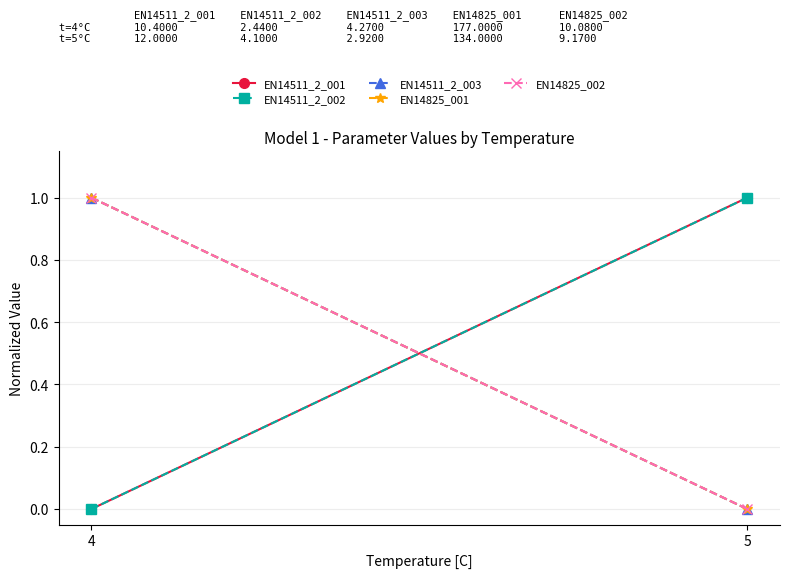

What is the sum of the EN14511_2_003 values at 5 and 4?

1